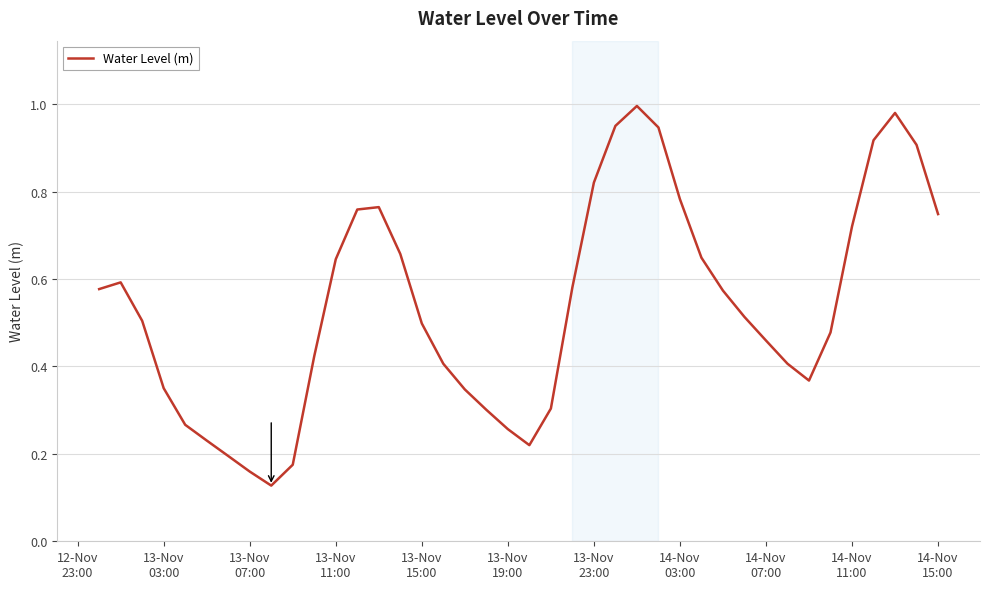

How many lines are shown in the chart?

1